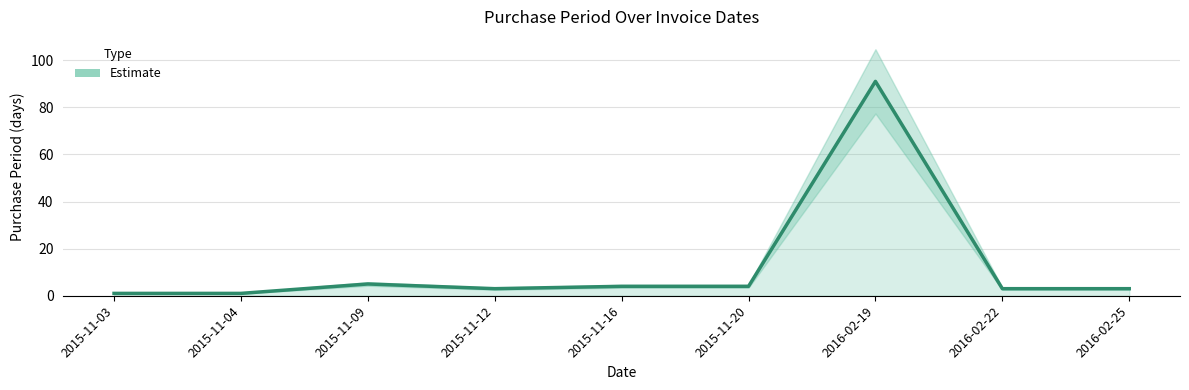

How many data points does each series have?

9